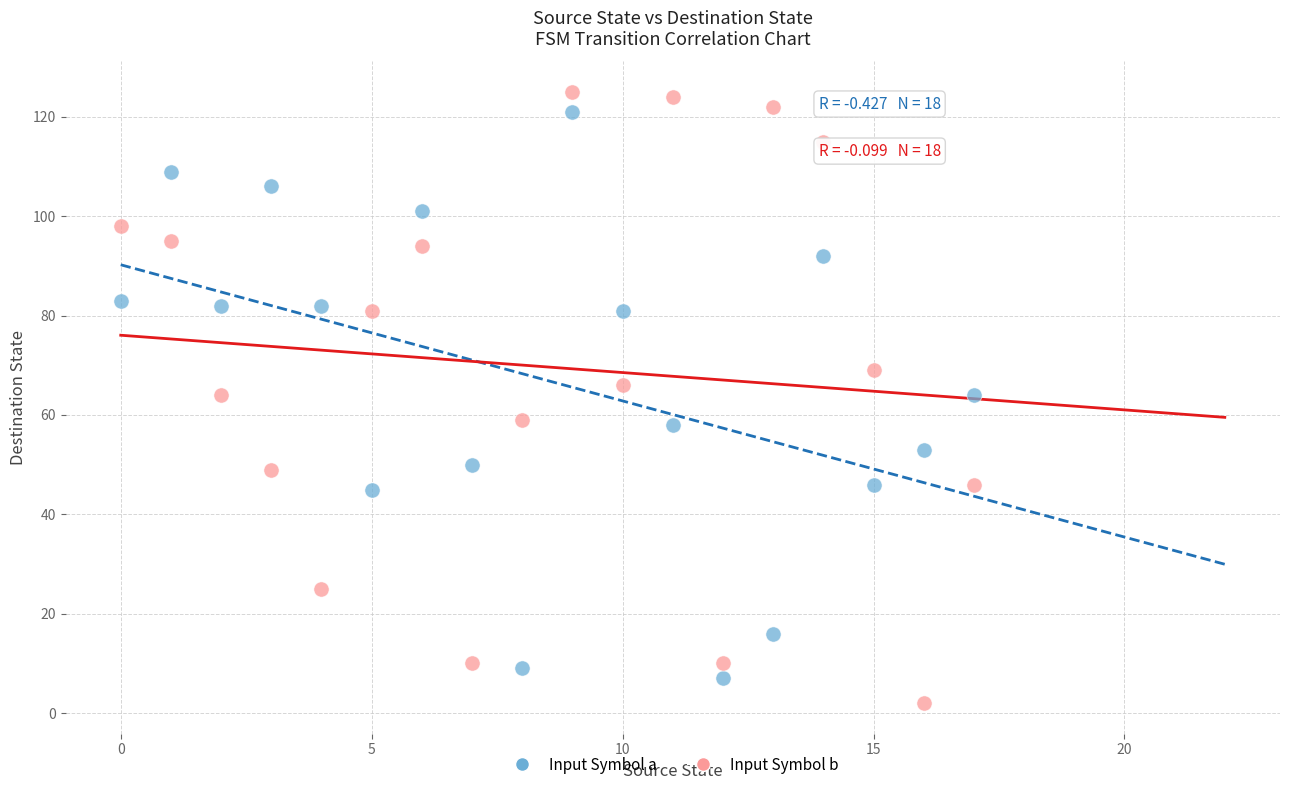

Which series has the largest Y range (max minus min)?

Input Symbol b